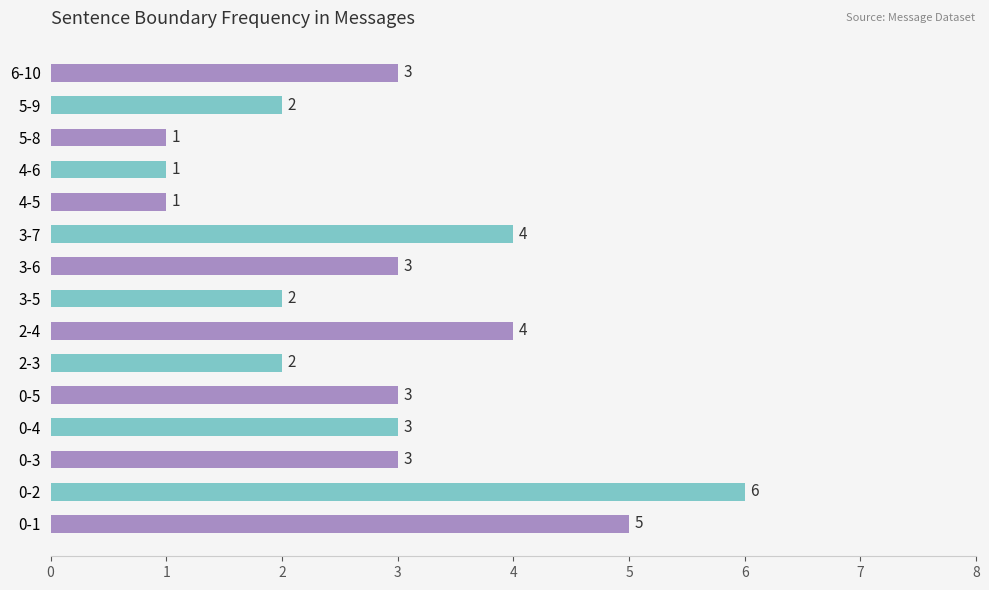

What is the sum of all values?

43